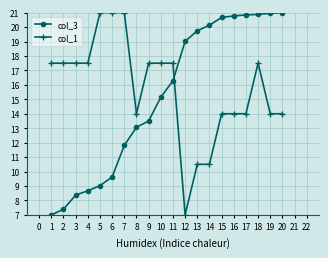

Which series has the largest total across all categories?

col_1